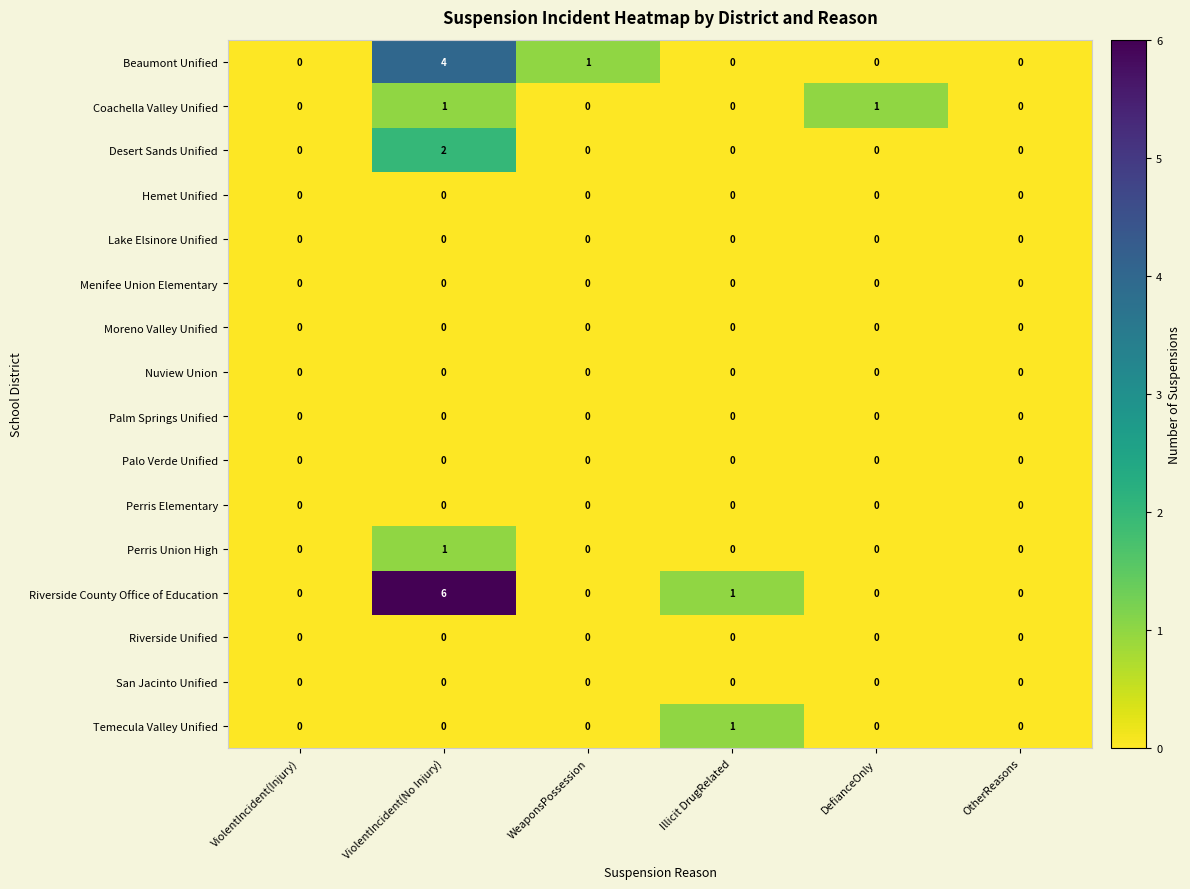

Which series changed the most between ViolentIncident(No Injury) and OtherReasons?

Riverside County Office of Education